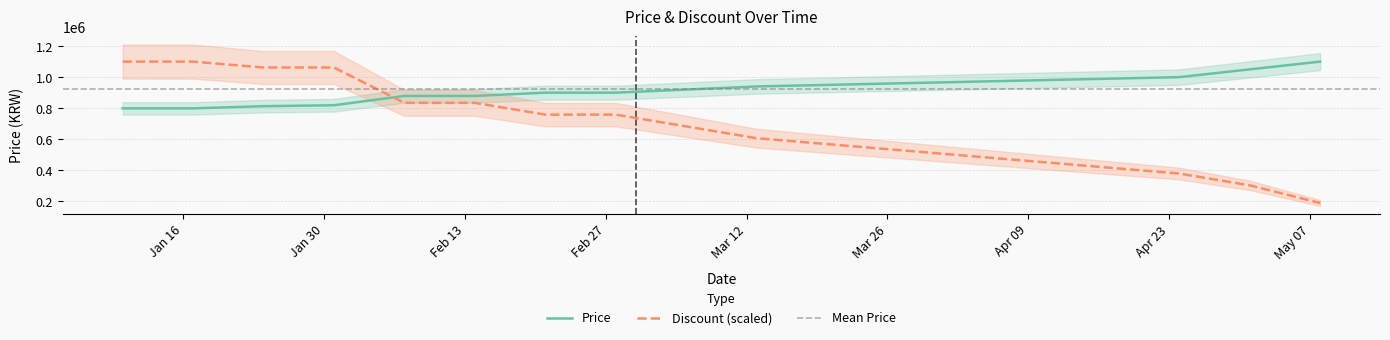

At how many categories does at least one series exceed 949308?

12